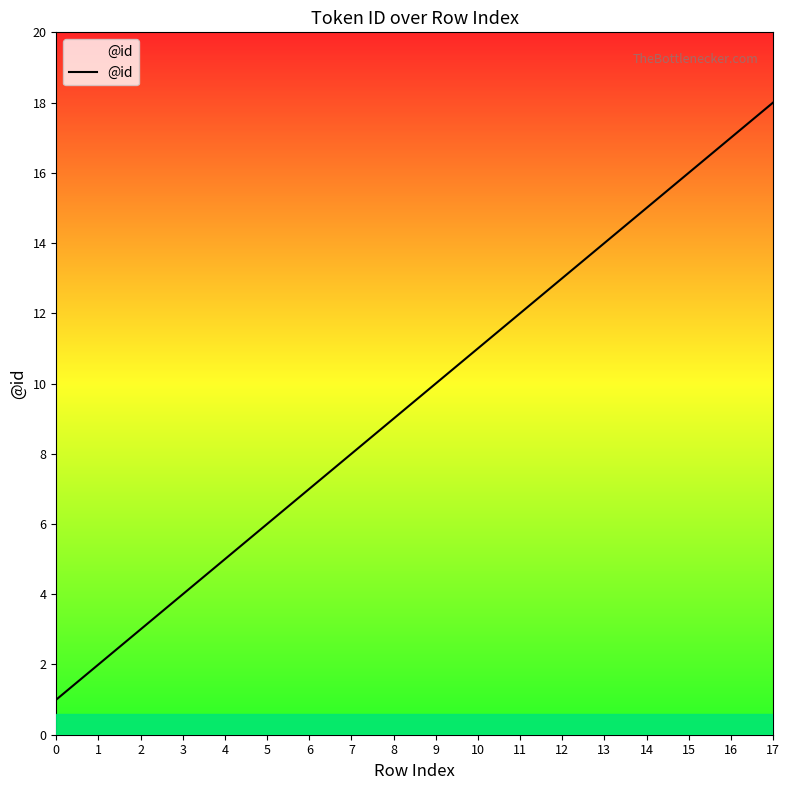

The value at 11 is 17. True or false?

False